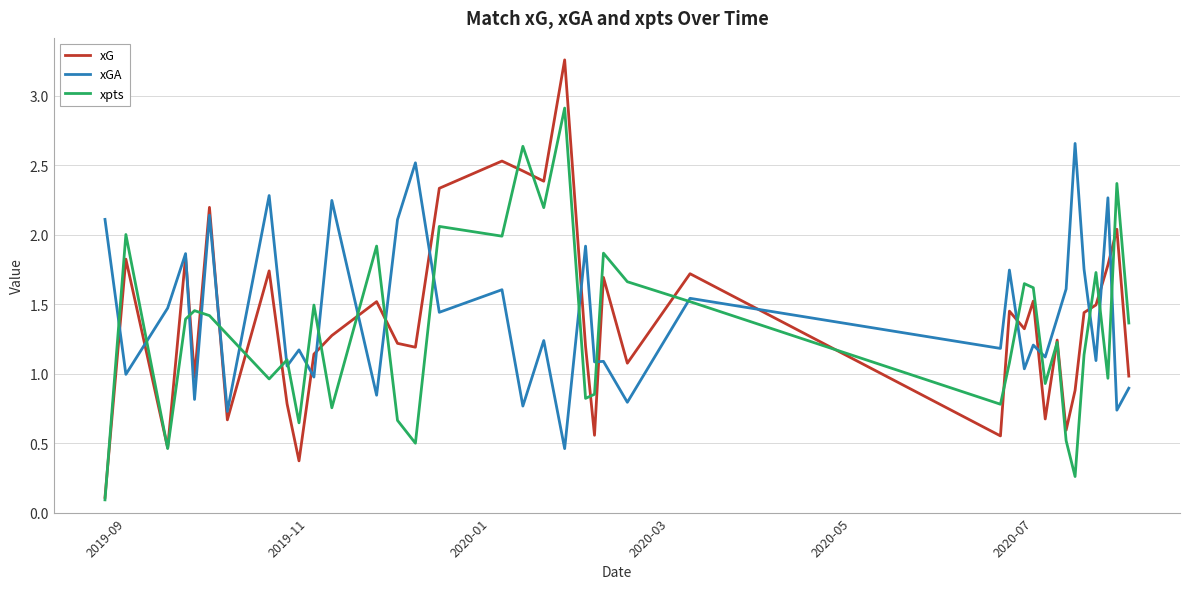

Rank the series by their maximum value, from lowest to highest.

xGA, xpts, xG